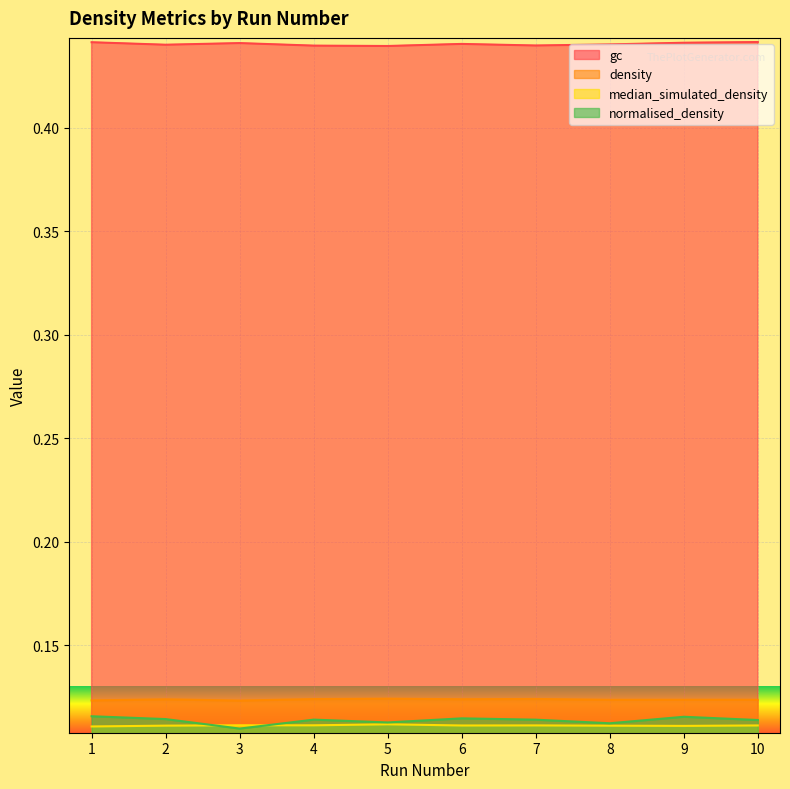

At which category does the chart reach its minimum across all series?

3